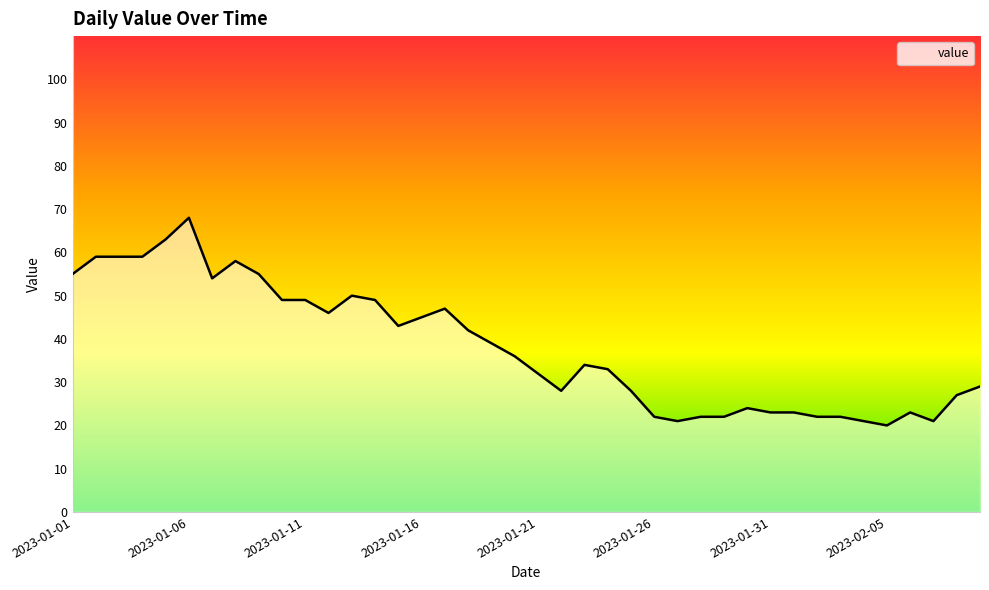

Reading left to right, what are all the values shown in this chart?

55	59	59	59	63	68	54	58	55	49	49	46	50	49	43	45	47	42	39	36	32	28	34	33	28	22	21	22	22	24	23	23	22	22	21	20	23	21	27	29